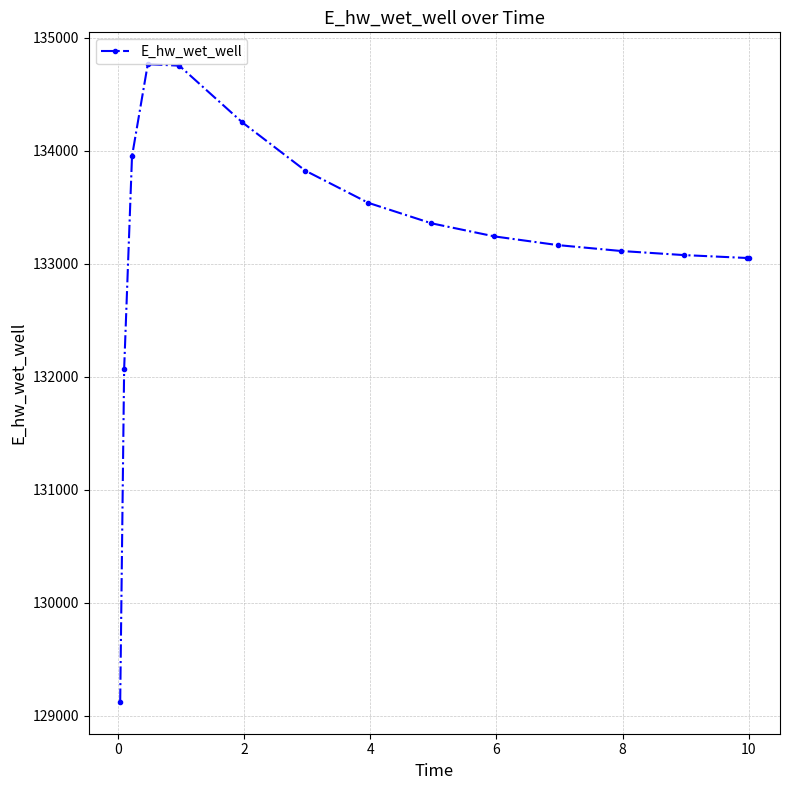

What is the difference between the maximum and minimum values?

5643.2